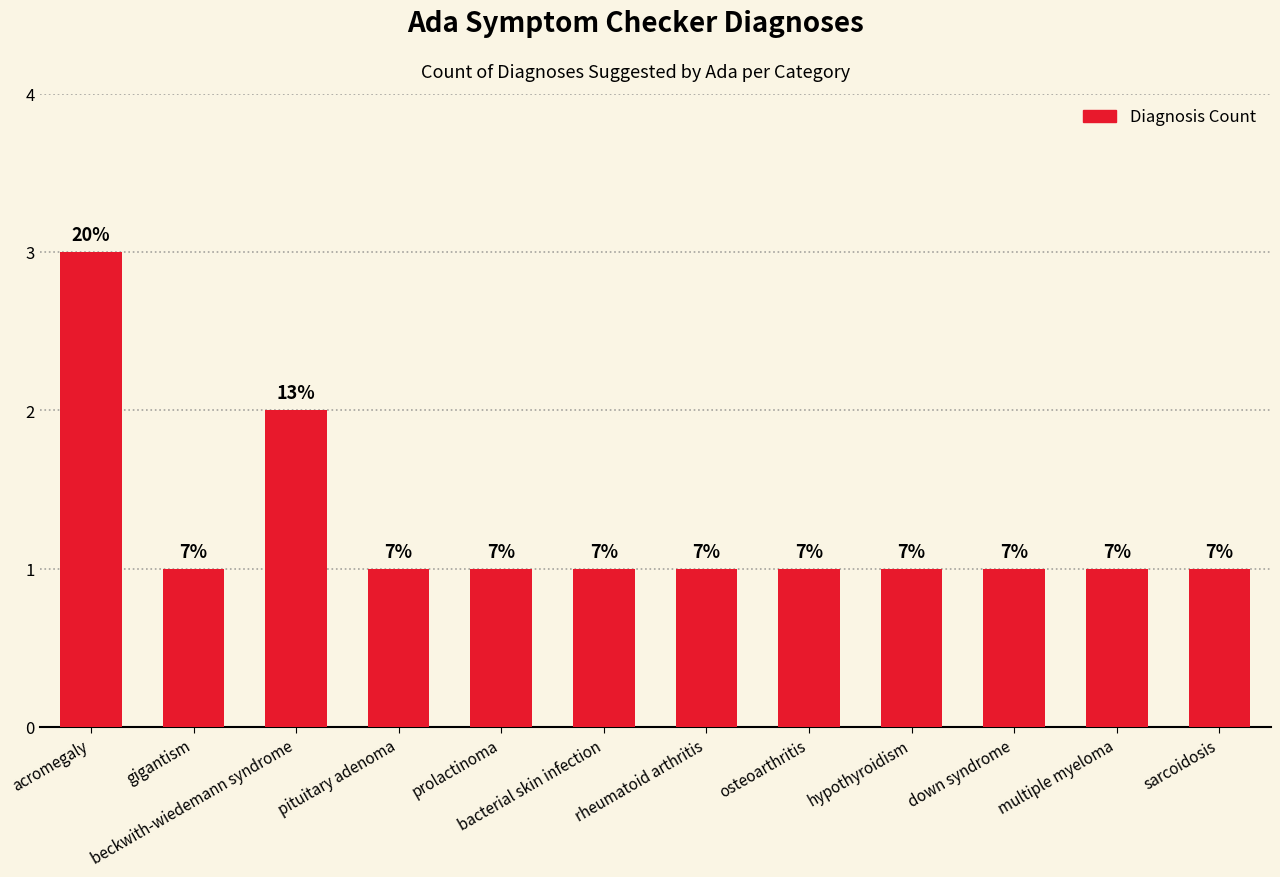

Reading left to right, list all the values displayed in this chart.

acromegaly=3	gigantism=1	beckwith-wiedemann syndrome=2	pituitary adenoma=1	prolactinoma=1	bacterial skin infection=1	rheumatoid arthritis=1	osteoarthritis=1	hypothyroidism=1	down syndrome=1	multiple myeloma=1	sarcoidosis=1